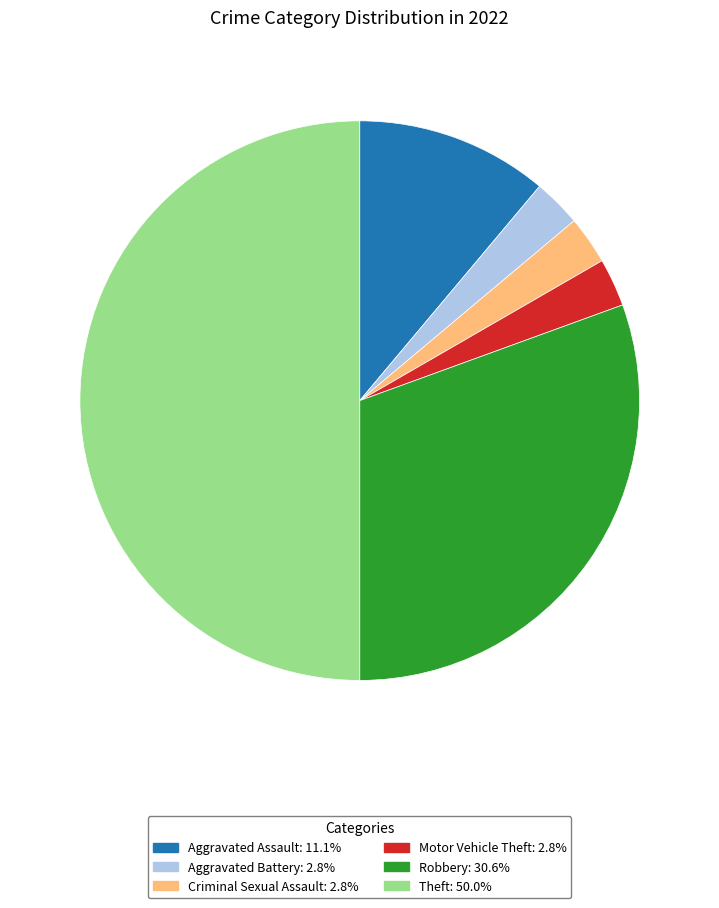

Is the sum of Criminal Sexual Assault and Theft greater than half?

Yes